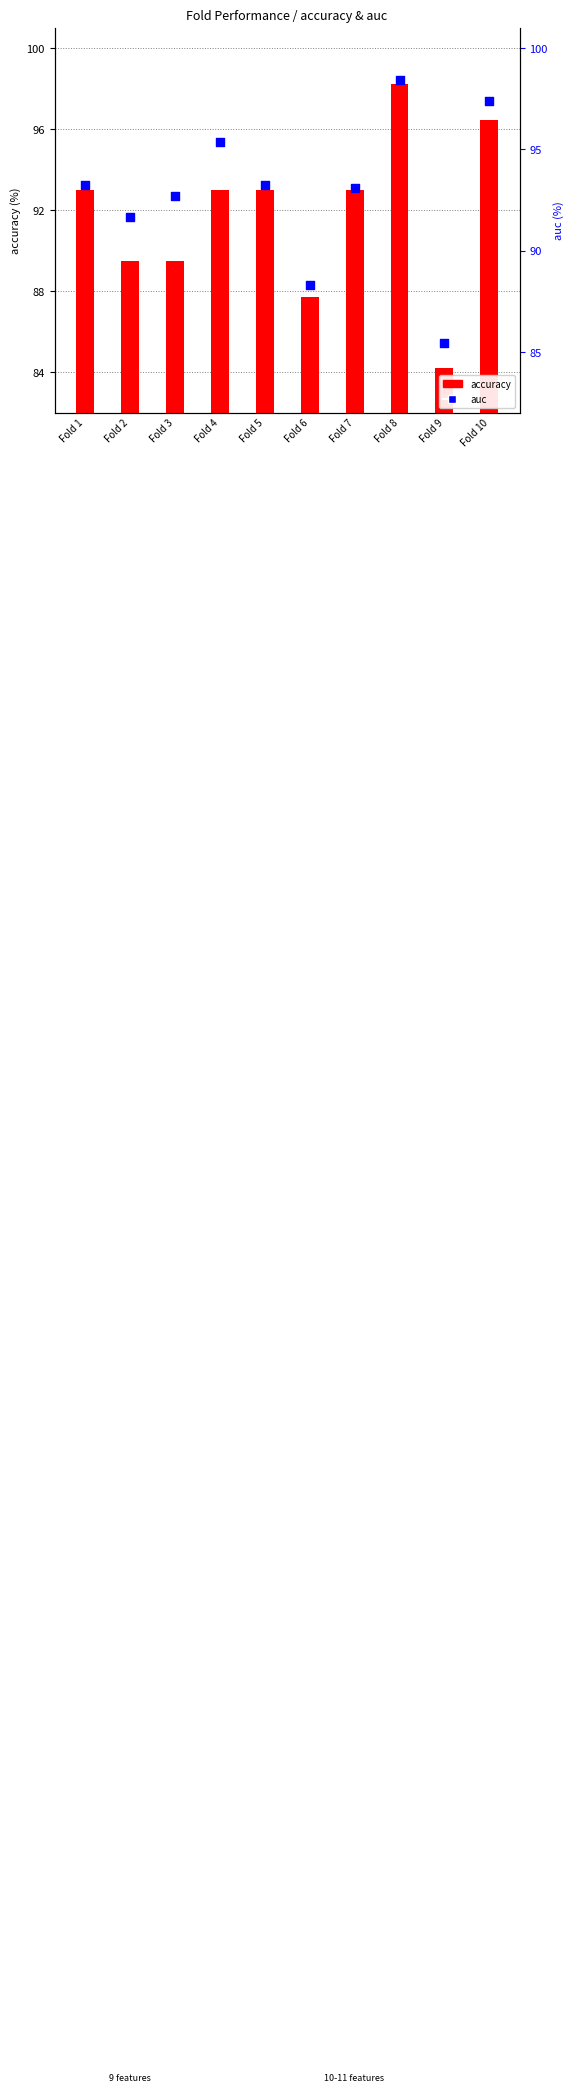

At how many categories does at least one series exceed 92?

7